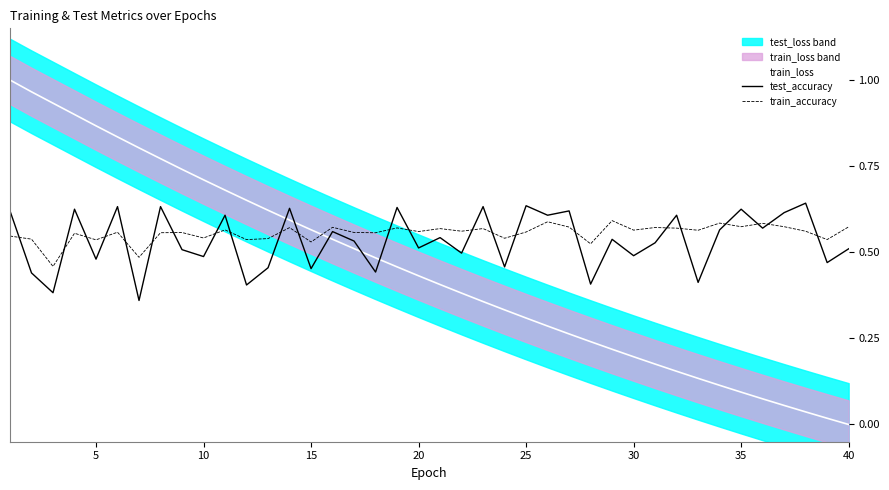

True or false: train_accuracy and train_loss intersect in this chart.

True